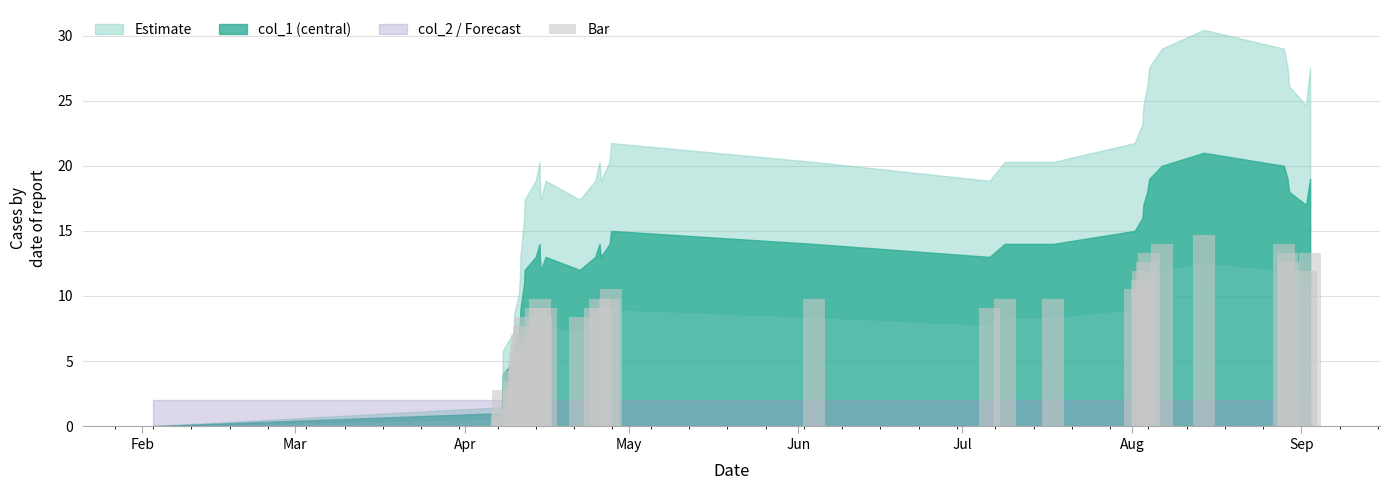

How many values are above zero?

38